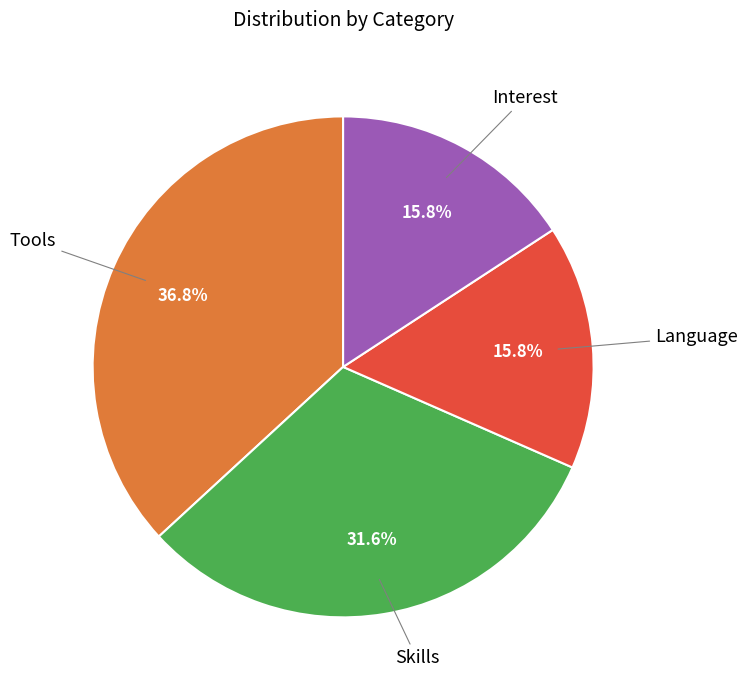

Is there any slice that represents more than half of the pie?

No